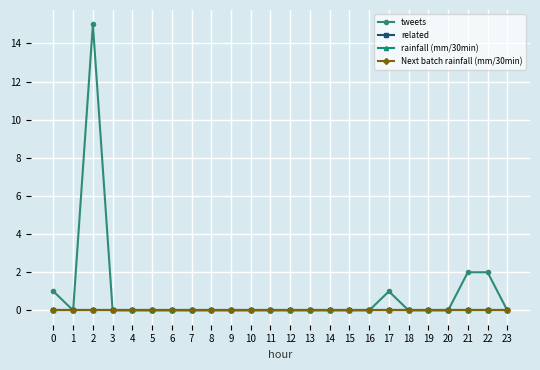

Is the value of rainfall (mm/30min) at 19 greater than the value of tweets at 19?

No